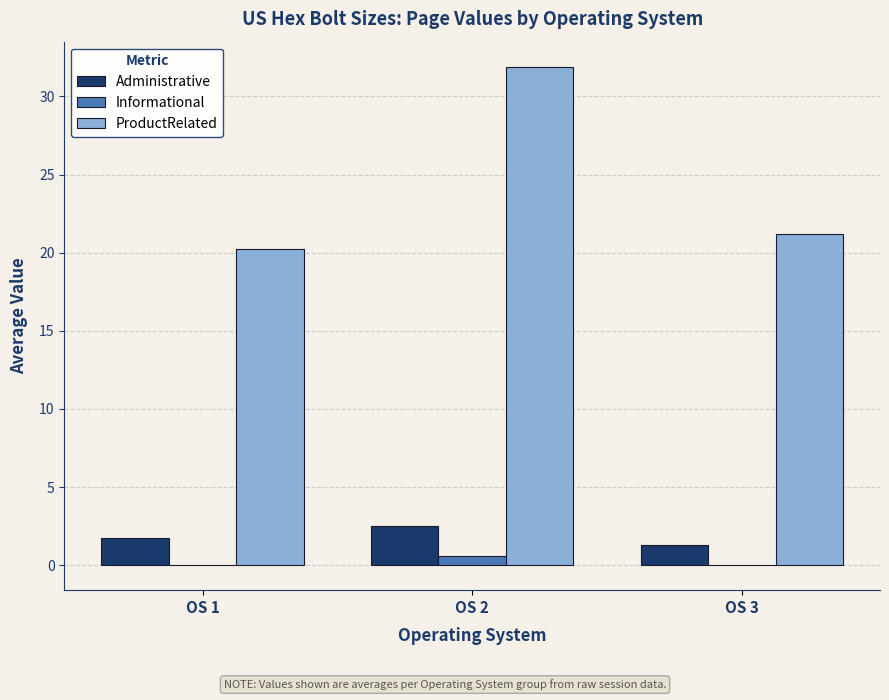

At which category is the sum across all series the highest?

OS 2